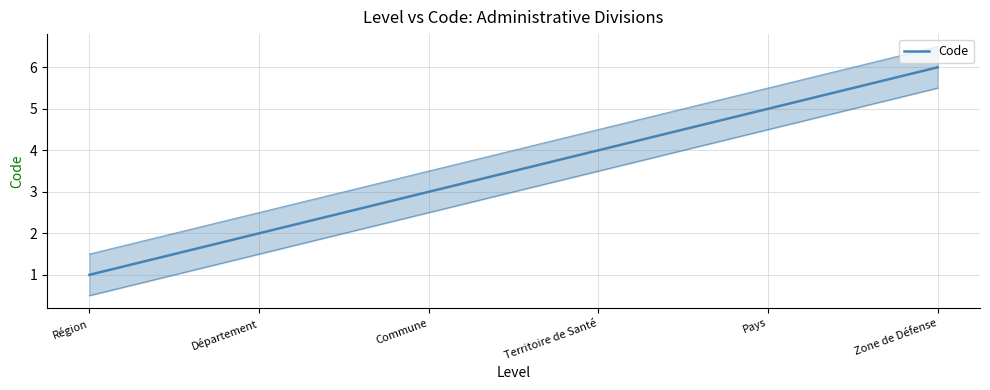

List the labels in order of value, smallest first.

Région, Département, Commune, Territoire de Santé, Pays, Zone de Défense